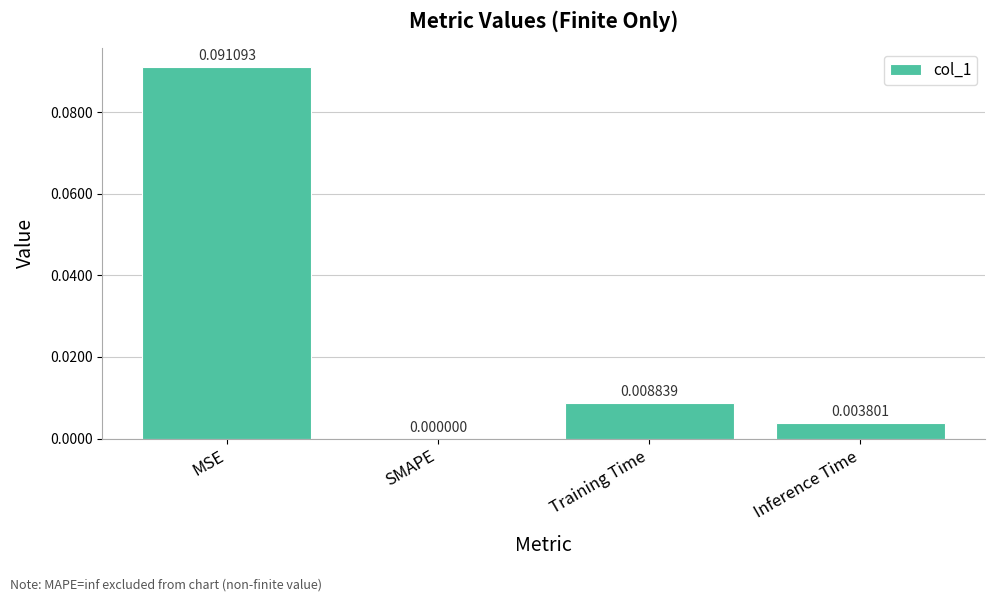

Which category has the highest value across all series?

MSE